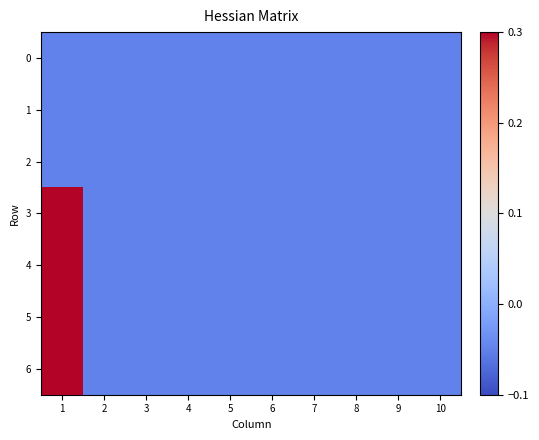

At 7, list the series in order from largest to smallest.

0, 1, 2, 3, 4, 5, 6